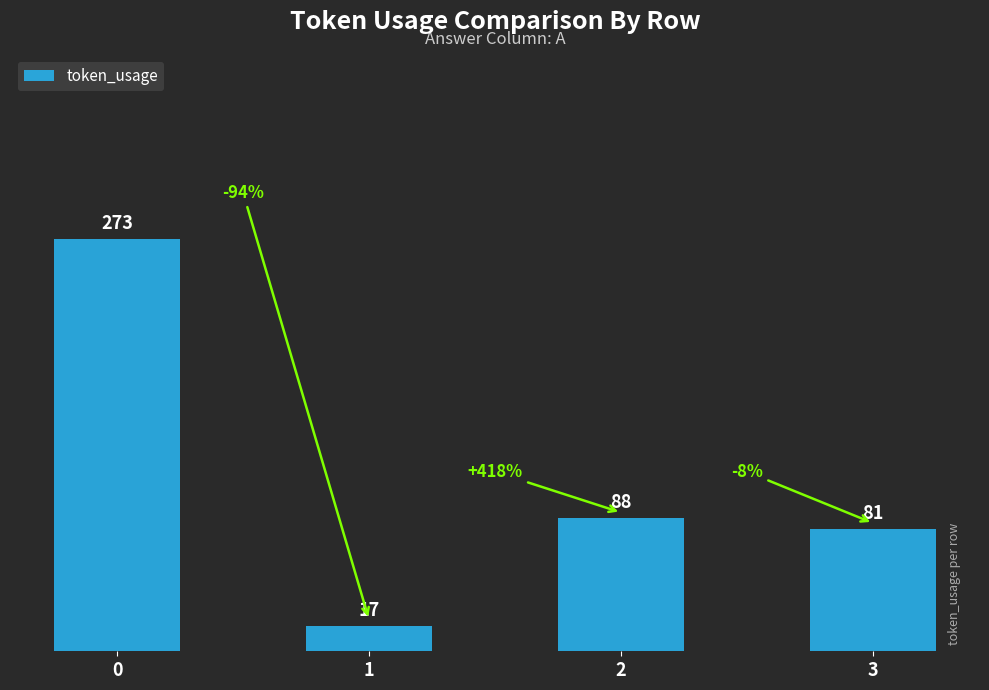

At which category does the chart reach its minimum across all series?

1